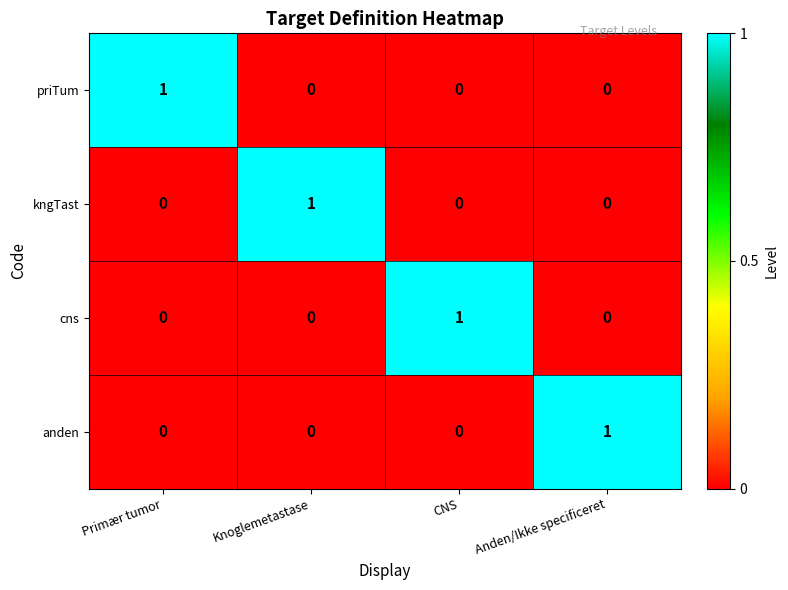

At how many categories does at least one series exceed 0?

4